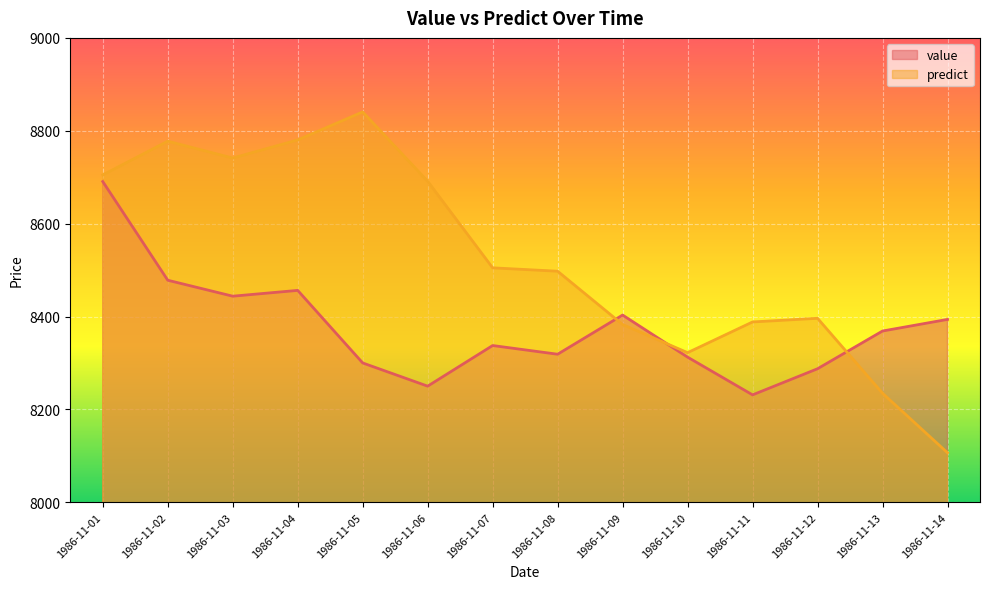

At how many categories does at least one series exceed 8111?

14